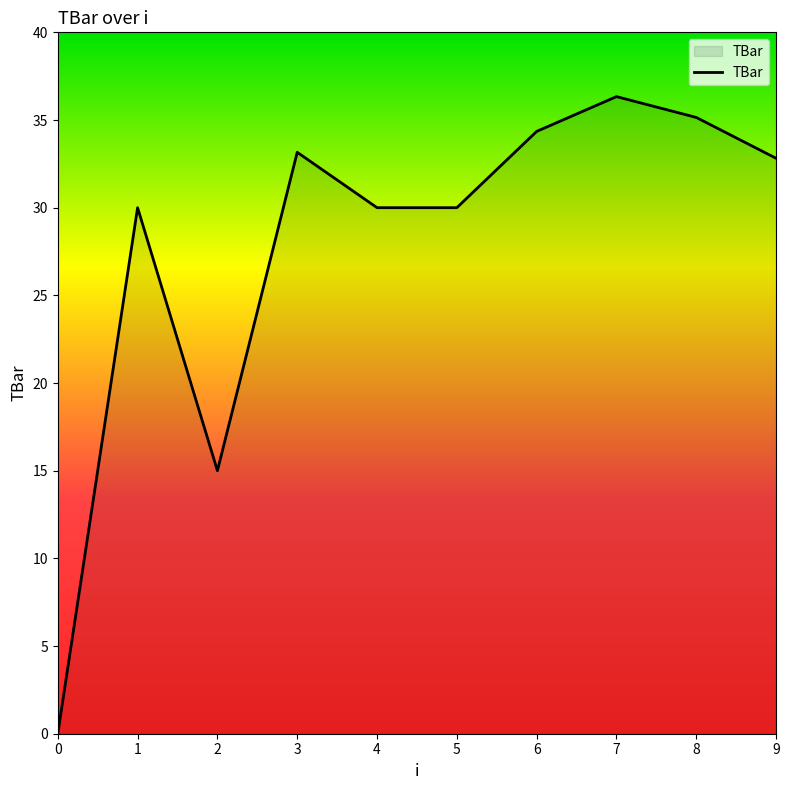

What is the difference between the maximum and minimum values?

36.3